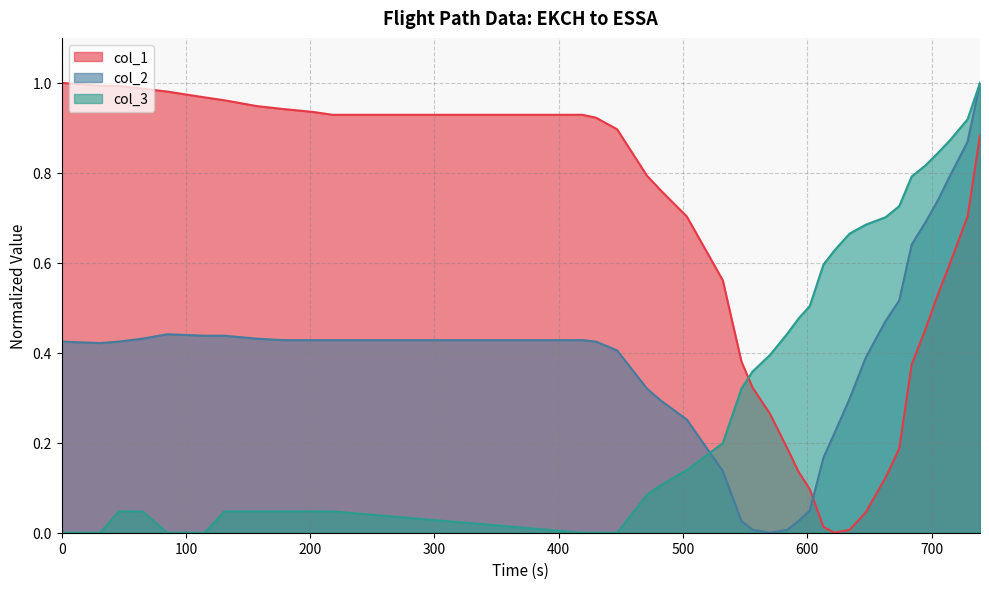

What is the greatest value displayed?

1.0